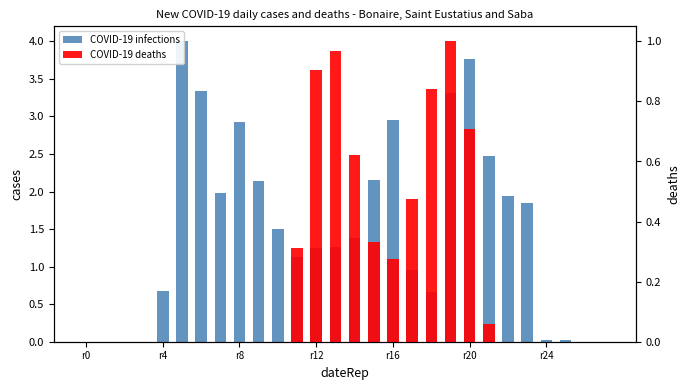

What is the total value across all series at 23?

1.8